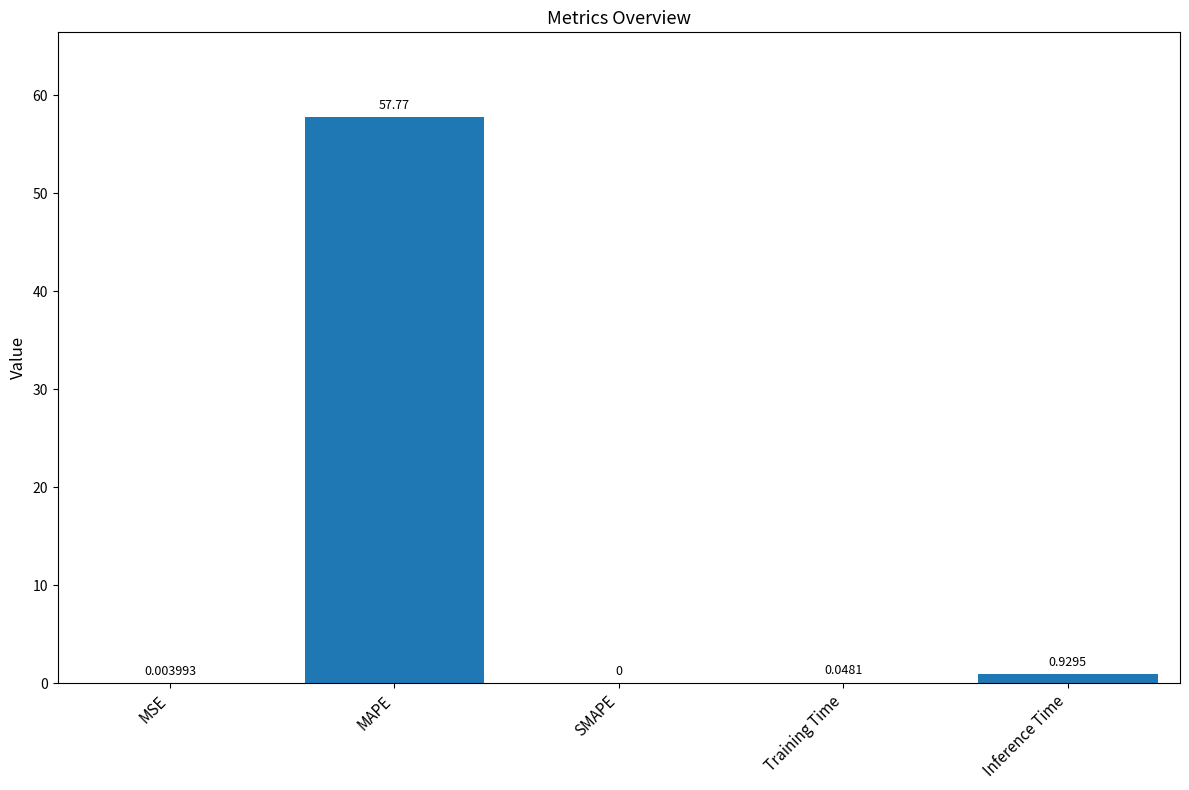

What is the sum of the values at MAPE and Inference Time?

58.7